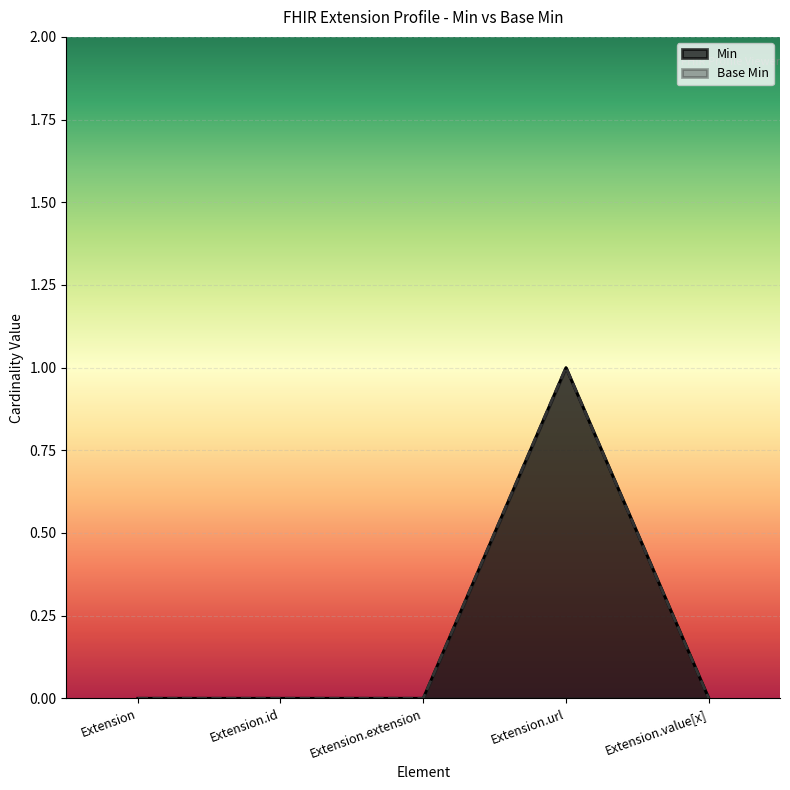

What is the sum of all Base Min values?

1